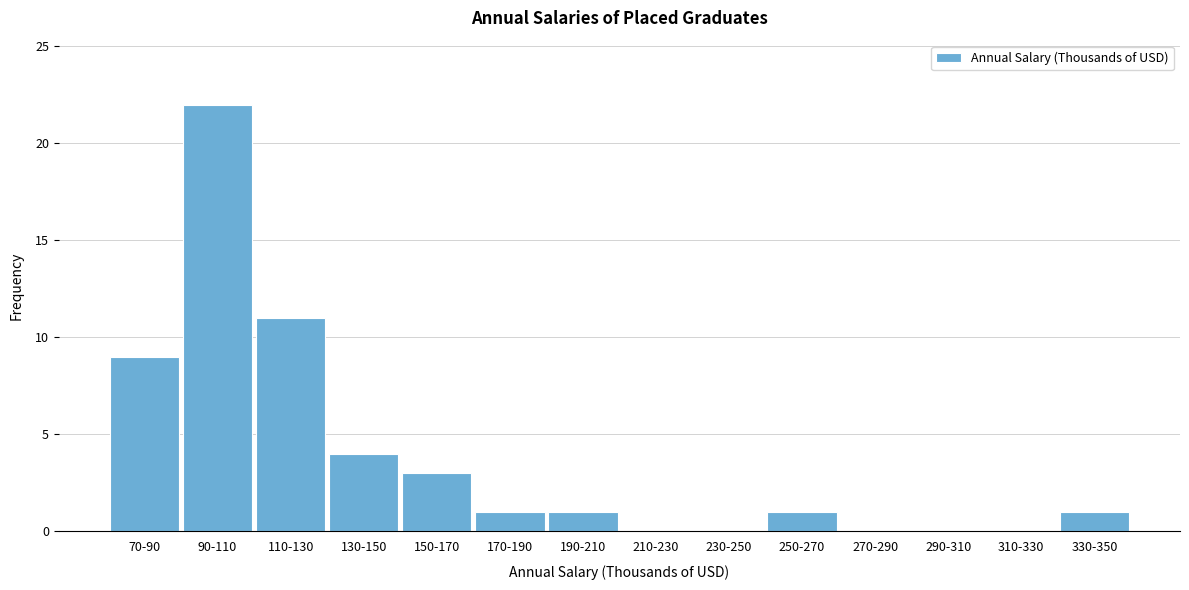

Reading left to right, list all the values displayed in this chart.

70-90=9	90-110=22	110-130=11	130-150=4	150-170=3	170-190=1	190-210=1	210-230=0	230-250=0	250-270=1	270-290=0	290-310=0	310-330=0	330-350=1